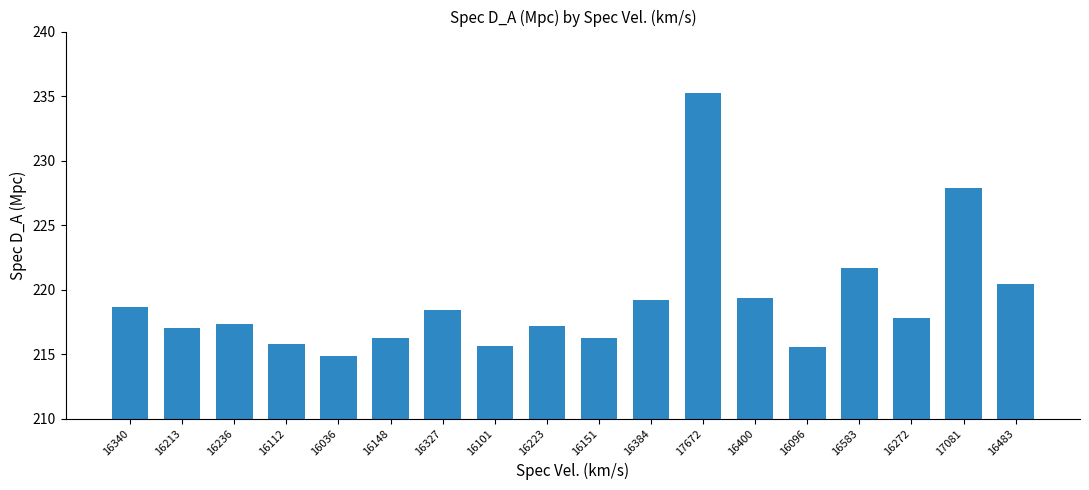

How many bars are there in total?

18